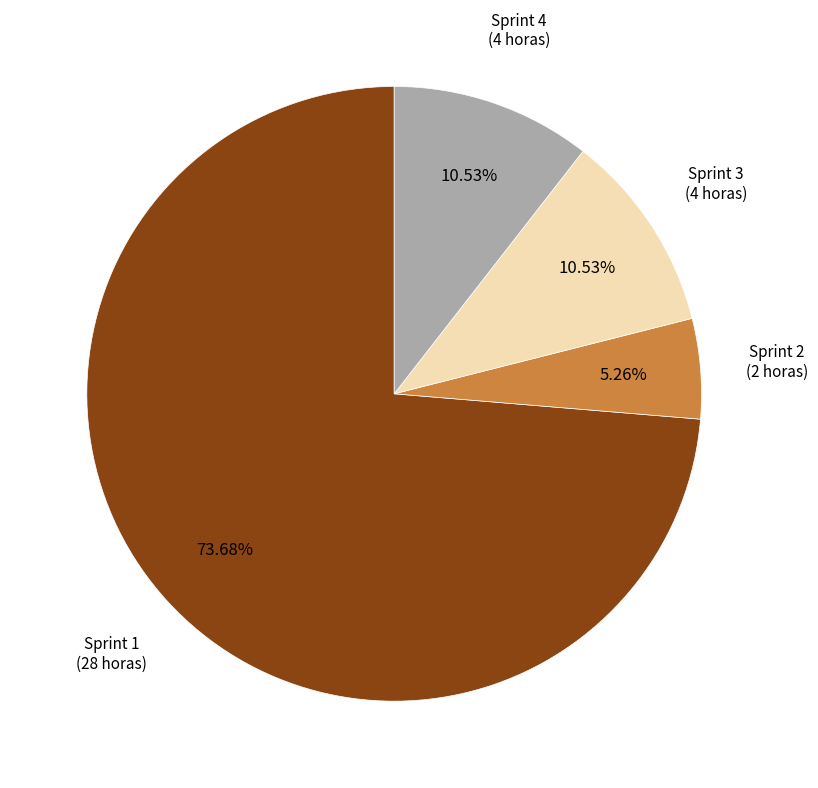

Does any single category account for the majority?

Yes